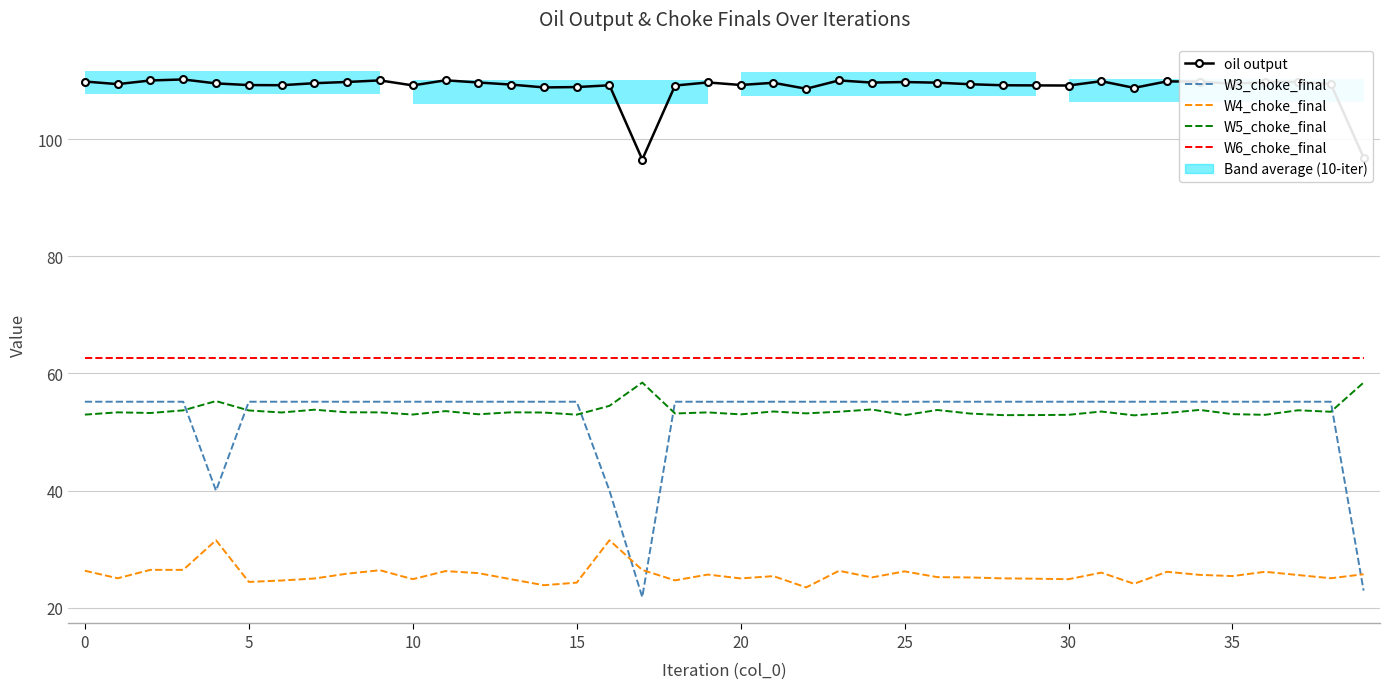

Reading left to right, list all the values displayed in this chart.

oil output: 109.8	109.4	110.0	110.2	109.5	109.2	109.2	109.5	109.8	110.0	109.2	110.0	109.7	109.3	108.8	108.9	109.2	96.5	109.1	109.7	109.2	109.6	108.6	110.0	109.7	109.7	109.6	109.4	109.2	109.2	109.1	109.9	108.7	109.9	109.8	109.4	109.7	109.8	109.4	96.9
W3_choke_final: 55.2	55.2	55.2	55.2	40.0	55.2	55.2	55.2	55.2	55.2	55.2	55.2	55.2	55.2	55.2	55.2	40.0	21.8	55.2	55.2	55.2	55.2	55.2	55.2	55.2	55.2	55.2	55.2	55.2	55.2	55.2	55.2	55.2	55.2	55.2	55.2	55.2	55.2	55.2	22.9
W4_choke_final: 26.3	25.0	26.5	26.5	31.5	24.4	24.7	25.0	25.8	26.4	24.9	26.3	25.9	24.9	23.9	24.3	31.5	26.5	24.7	25.7	25.0	25.4	23.5	26.3	25.2	26.2	25.2	25.2	25.0	25.0	24.9	26.0	24.1	26.2	25.6	25.4	26.2	25.6	25.1	25.7
W5_choke_final: 53.0	53.4	53.3	53.7	55.3	53.7	53.3	53.8	53.4	53.4	53.0	53.6	53.0	53.4	53.3	53.0	54.5	58.4	53.2	53.4	53.0	53.5	53.2	53.5	53.9	52.9	53.8	53.2	52.9	52.9	52.9	53.5	52.9	53.3	53.8	53.1	52.9	53.7	53.5	58.4
W6_choke_final: 62.6	62.6	62.6	62.6	62.6	62.6	62.6	62.6	62.6	62.6	62.6	62.6	62.6	62.6	62.6	62.6	62.6	62.6	62.6	62.6	62.6	62.6	62.6	62.6	62.6	62.6	62.6	62.6	62.6	62.6	62.6	62.6	62.6	62.6	62.6	62.6	62.6	62.6	62.6	62.6